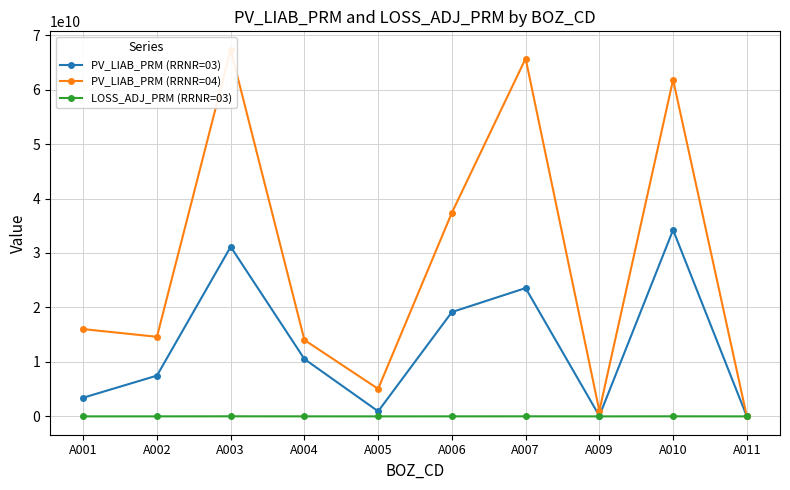

What is the value of the LOSS_ADJ_PRM (RRNR=03) point at the 3rd from the left?

14676782.2